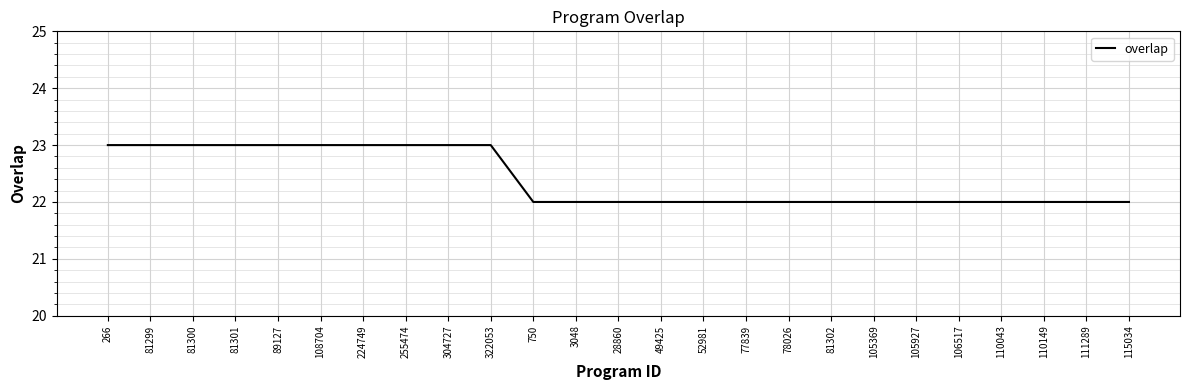

How many values are between 22 and 23?

25